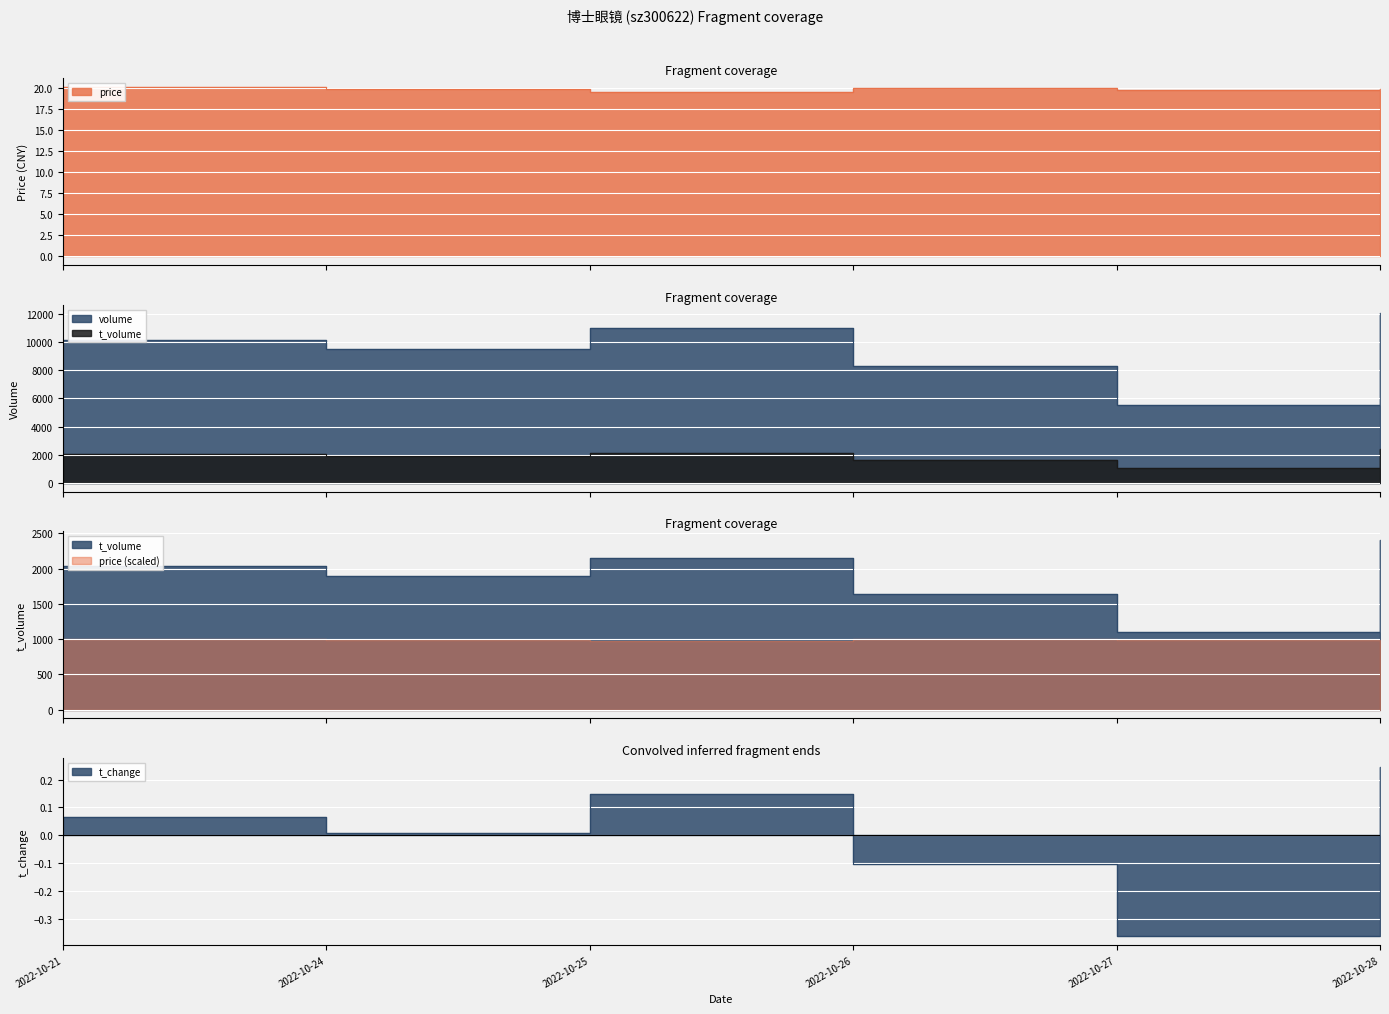

How many data points in t_volume are less than 2037?

3